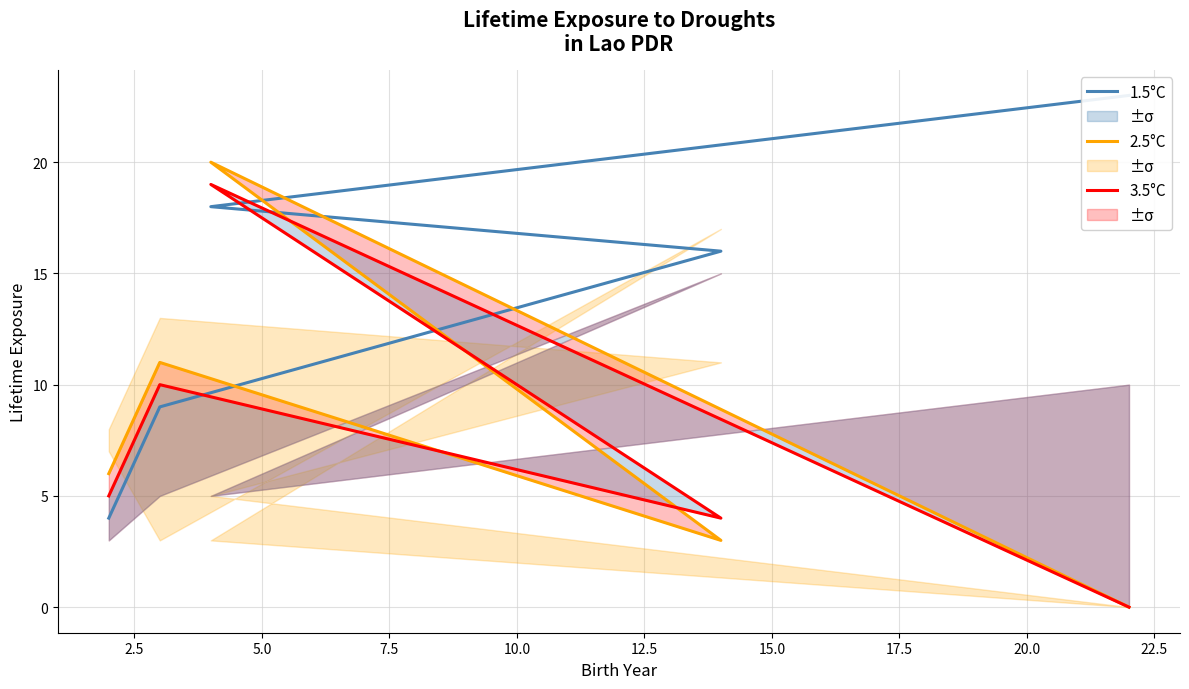

How many data points in 2.5°C are above 6?

2